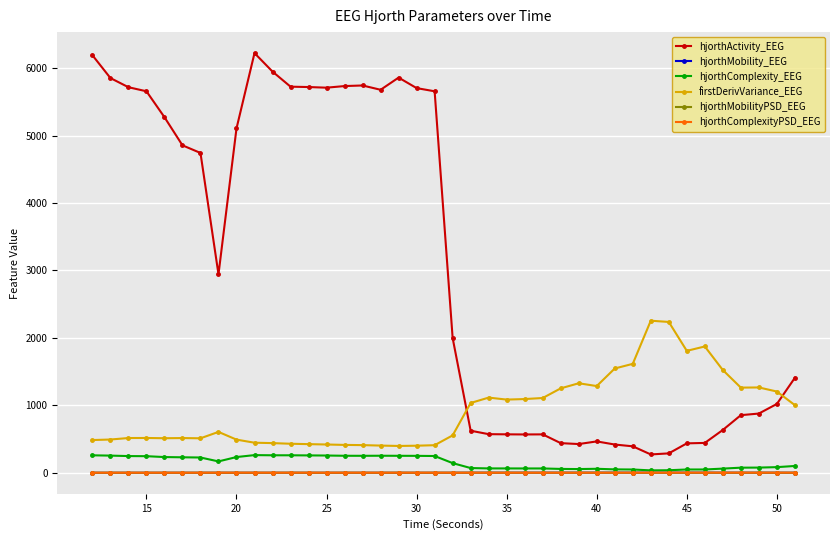

Which series has the largest total across all categories?

hjorthActivity_EEG